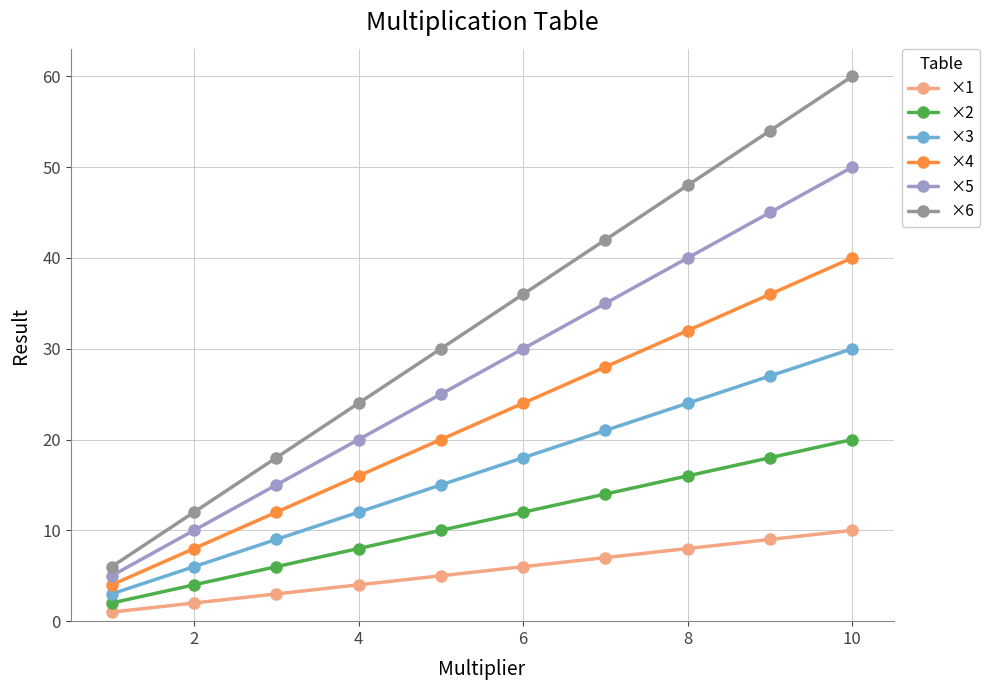

Which series has the largest total across all categories?

×6